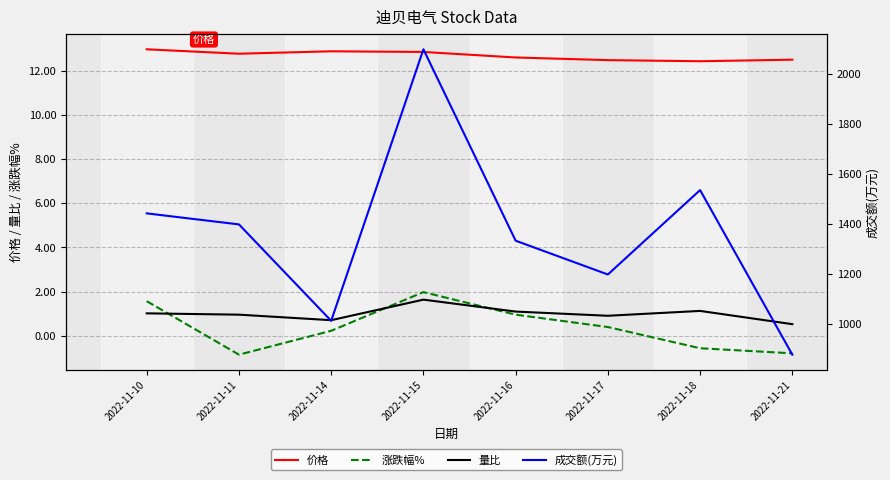

Is the value of 成交额(万元) at 2022-11-10 greater than the value of 价格 at 2022-11-17?

Yes